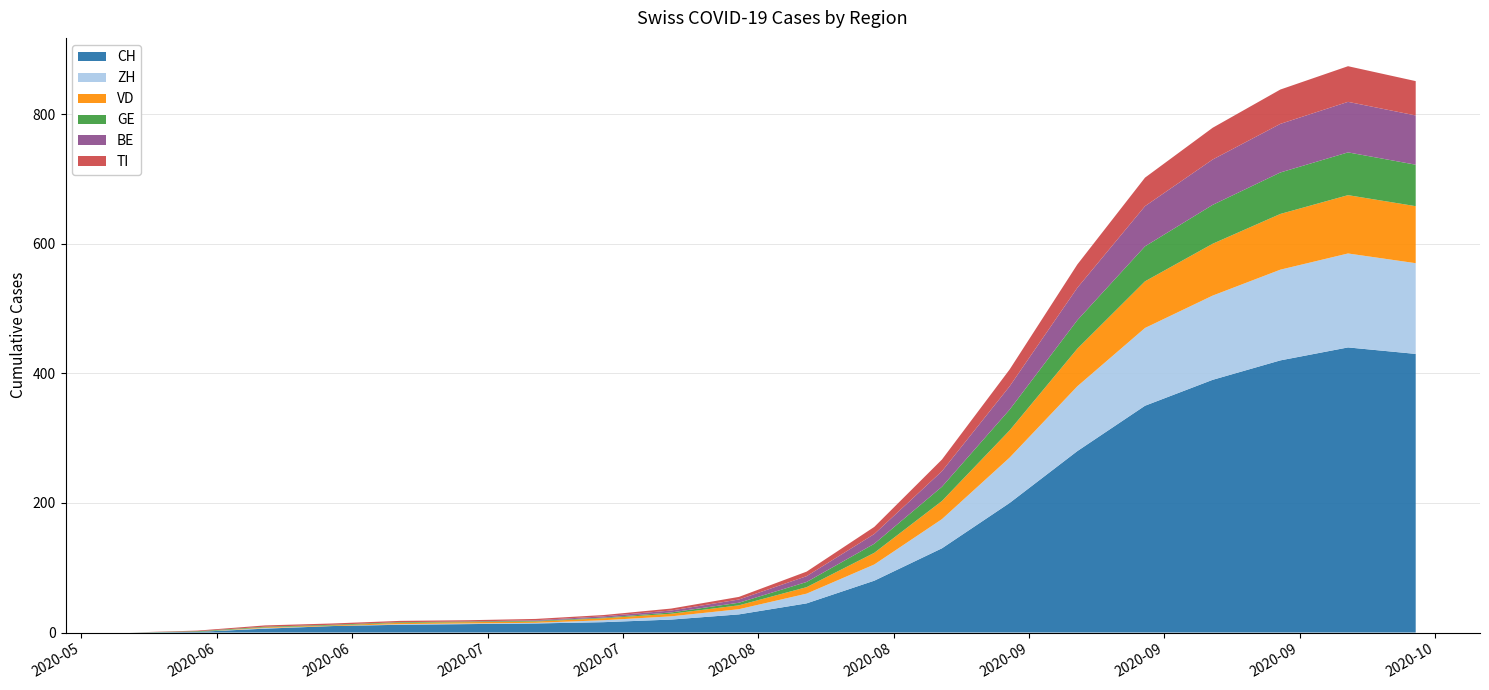

Reading left to right, transcribe all the data shown in this chart.

CH: 0	1	6	10	12	13	14	16	20	28	45	80	130	200	280	350	390	420	440	430
ZH: 0	0	1	0	1	1	1	3	5	8	15	25	45	70	100	120	130	140	145	140
VD: 0	0	1	1	2	2	2	3	4	6	10	18	28	42	58	72	80	86	90	88
GE: 0	1	1	1	1	1	1	1	2	4	8	14	22	32	44	54	60	64	66	64
BE: 0	0	0	0	0	0	1	2	3	5	9	15	24	36	50	62	70	75	78	76
TI: 0	1	2	2	2	2	2	2	3	4	7	11	18	26	36	44	49	53	55	53